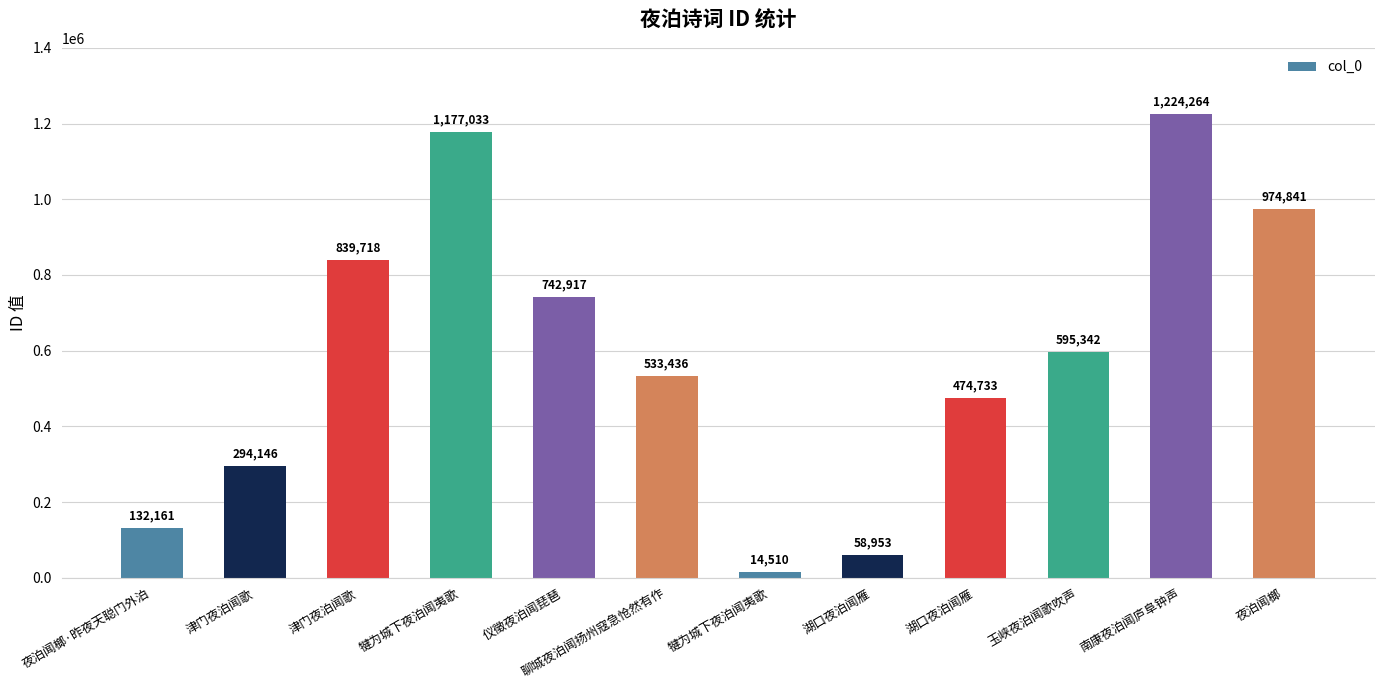

Reading left to right, extract all data points from this chart.

132161	294146	839718	1177033	742917	533436	14510	58953	474733	595342	1224264	974841